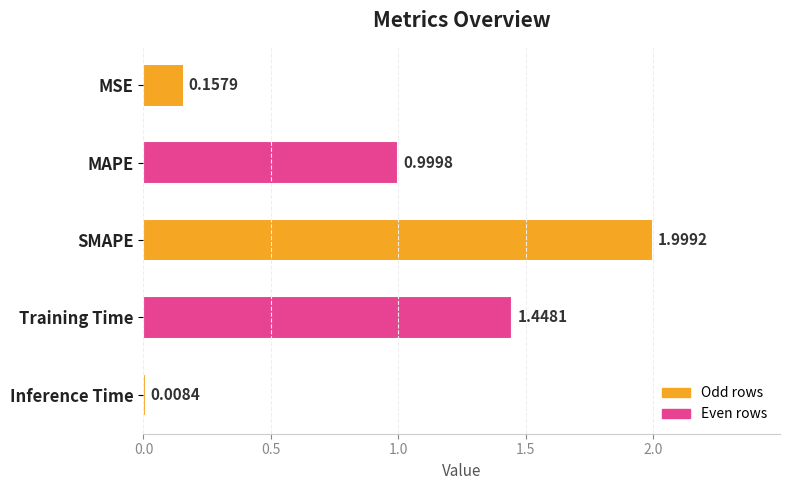

Where is the data nearest to the value 1?

MAPE